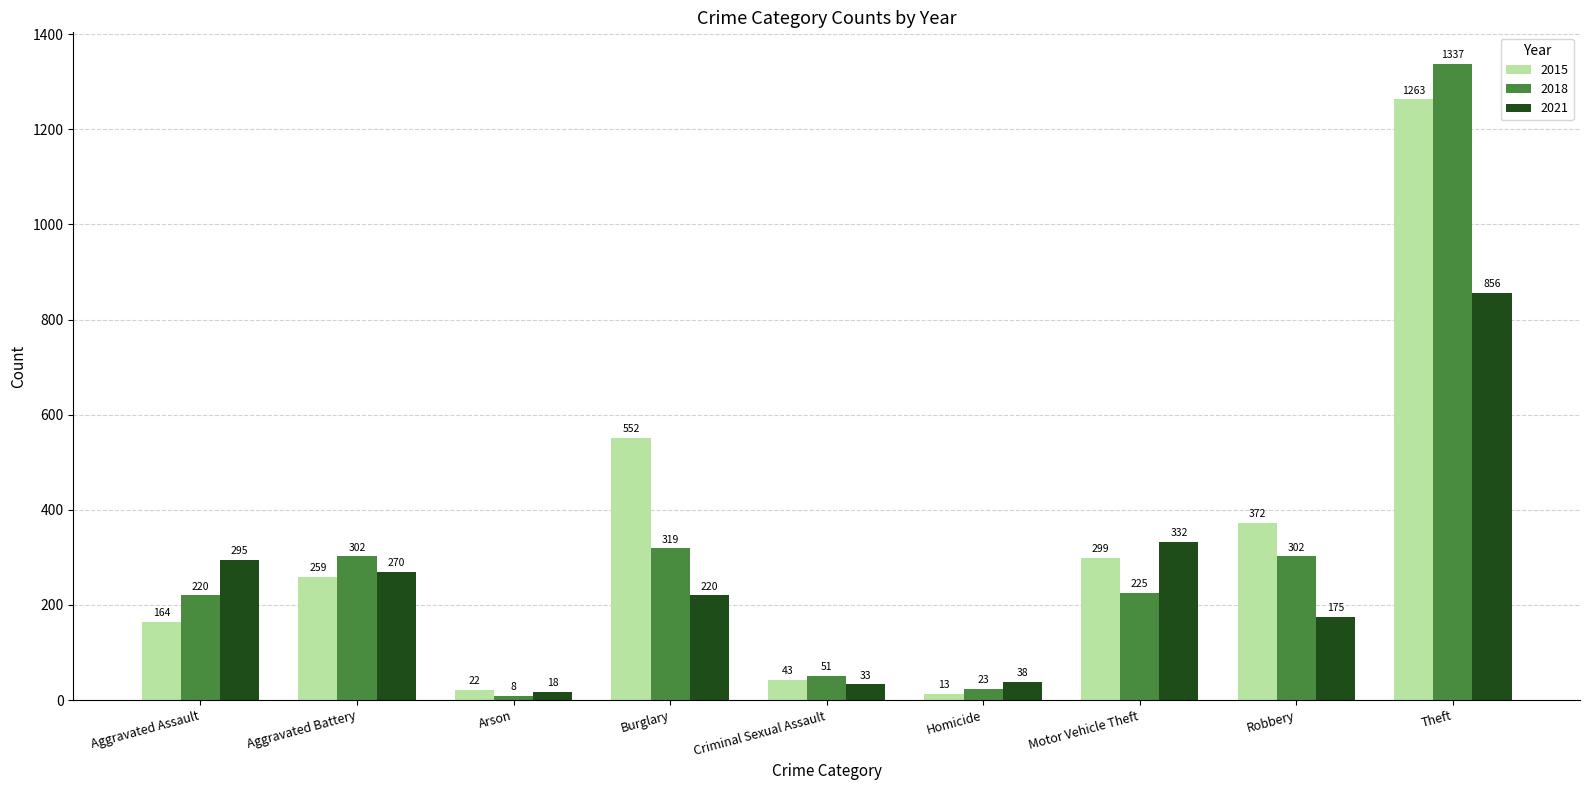

At which label is 2018 closest to 672?

Burglary